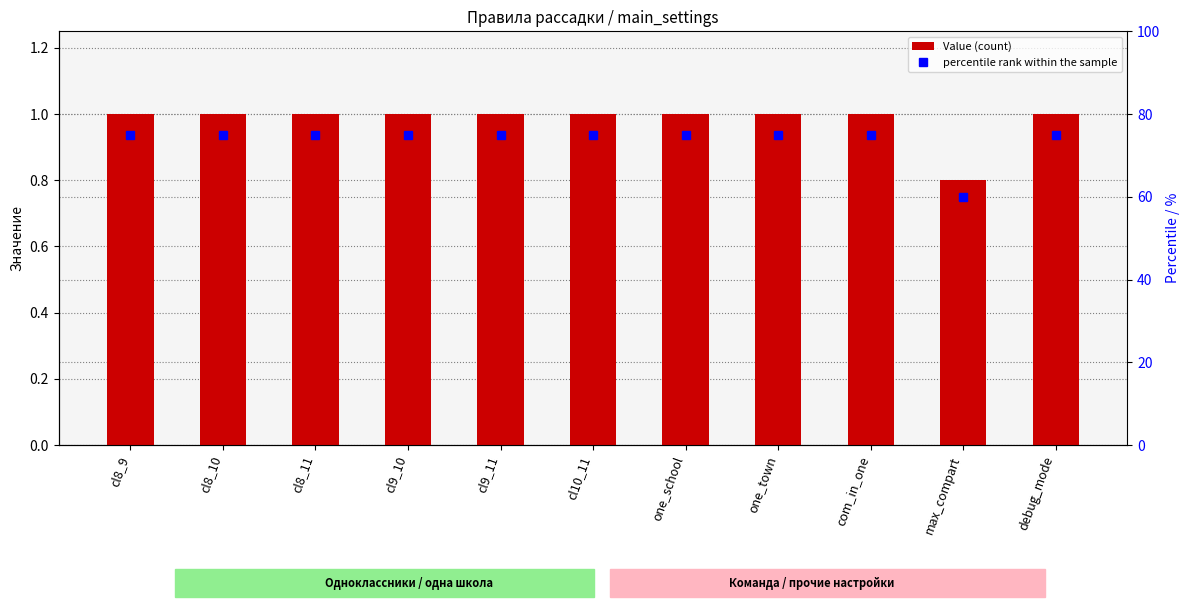

What is the difference between the maximum and minimum values in the Value (count) series?

0.2